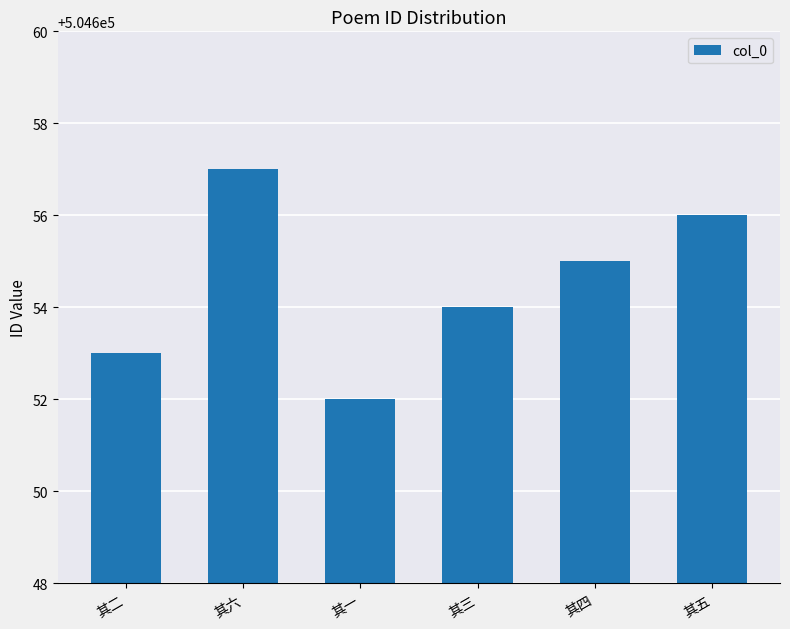

Rank the categories by value from highest to lowest.

其六, 其五, 其四, 其三, 其二, 其一